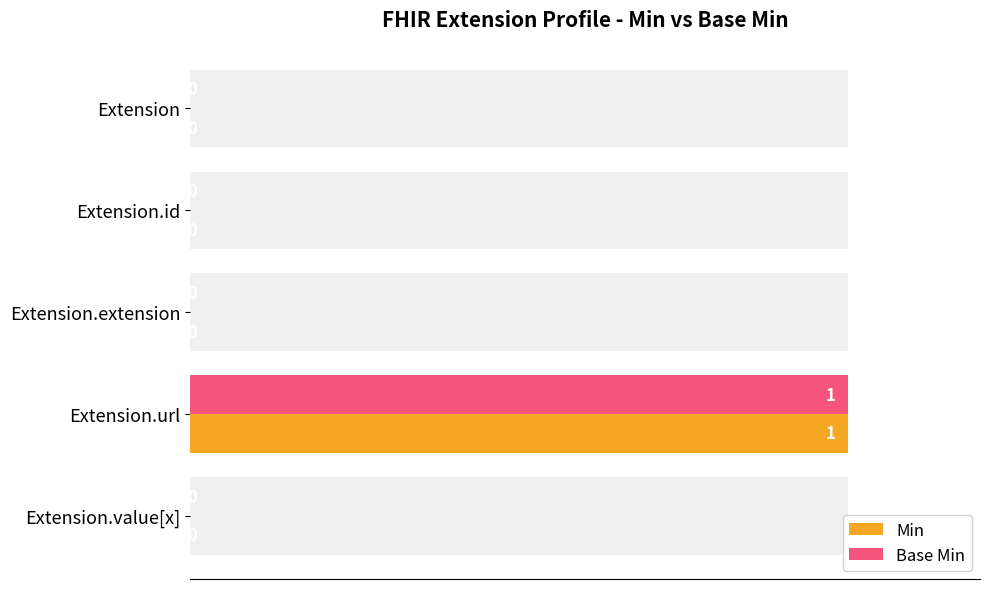

How many groups of bars are there?

5